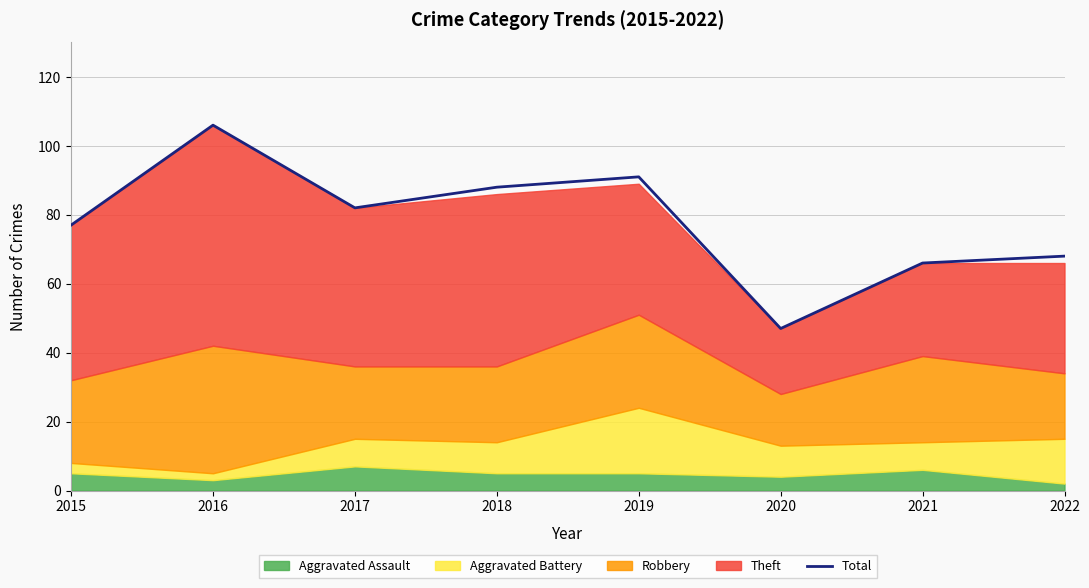

List the labels in order of value, smallest first.

2020, 2021, 2022, 2015, 2017, 2018, 2019, 2016